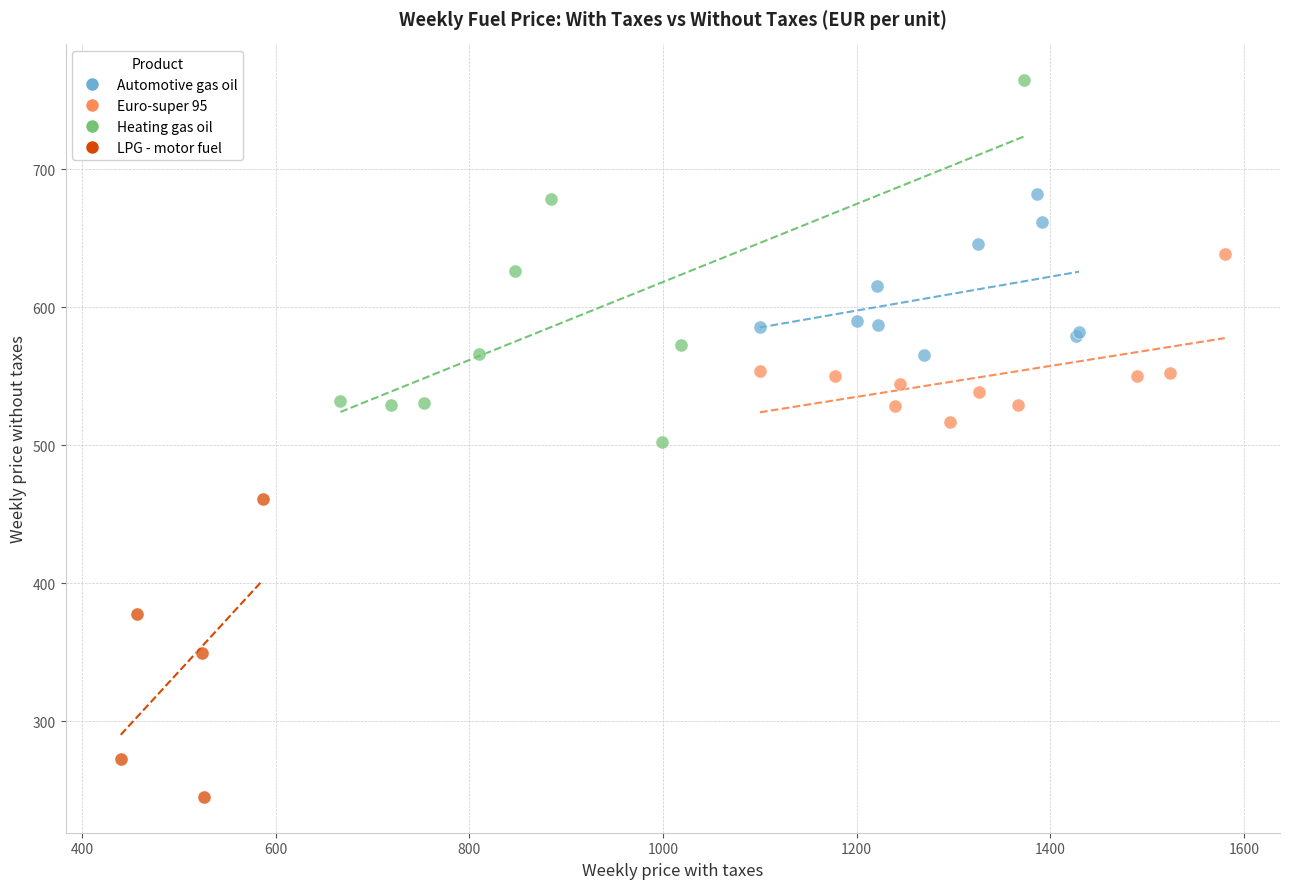

Which series has the largest Y range (max minus min)?

Heating gas oil